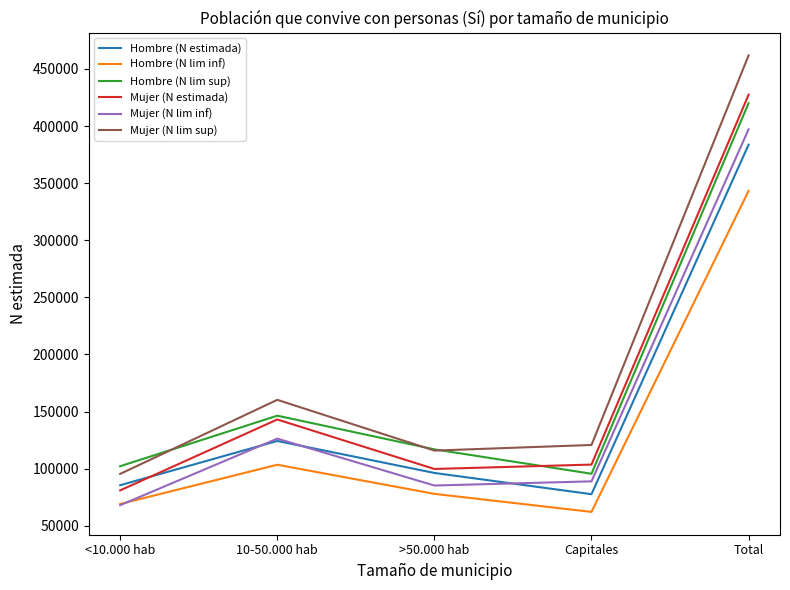

True or false: Mujer (N estimada) and Mujer (N lim sup) cross at least once.

False